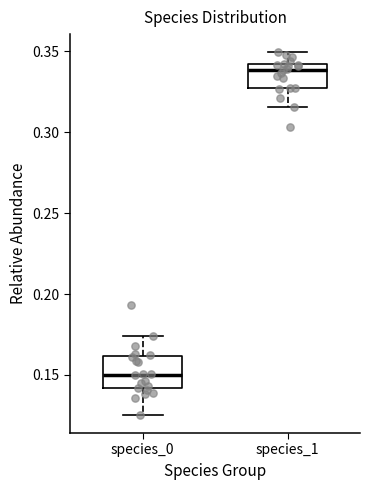

Which box is the tallest, from its lower edge to its upper edge?

species_0